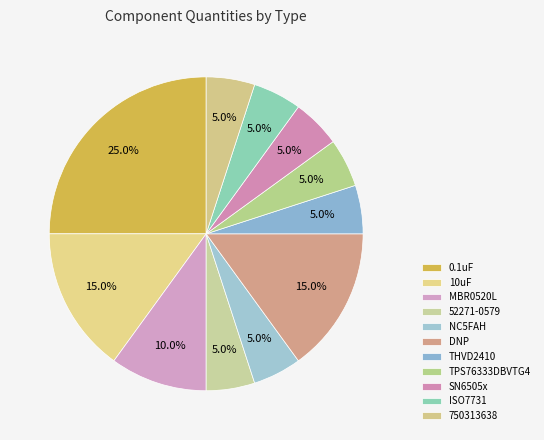

Combined, do MBR0520L and NC5FAH account for over 50%?

No